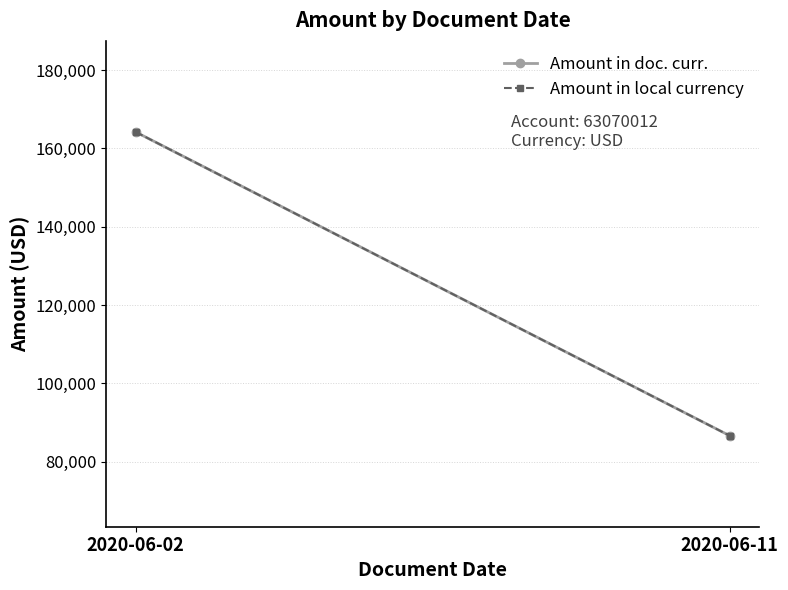

Where is Amount in local currency nearest to the value 125425?

2020-06-11